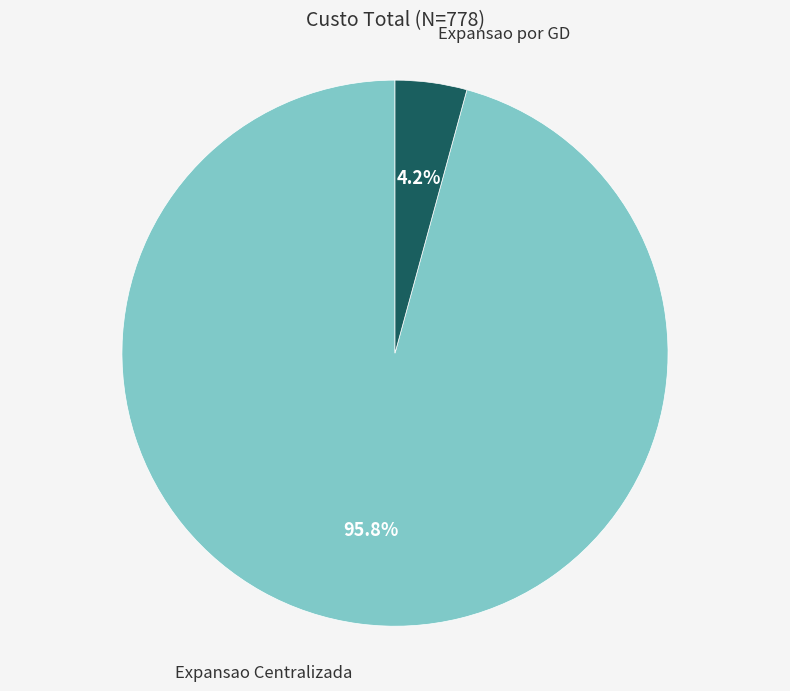

Count the number of slices in the pie.

2